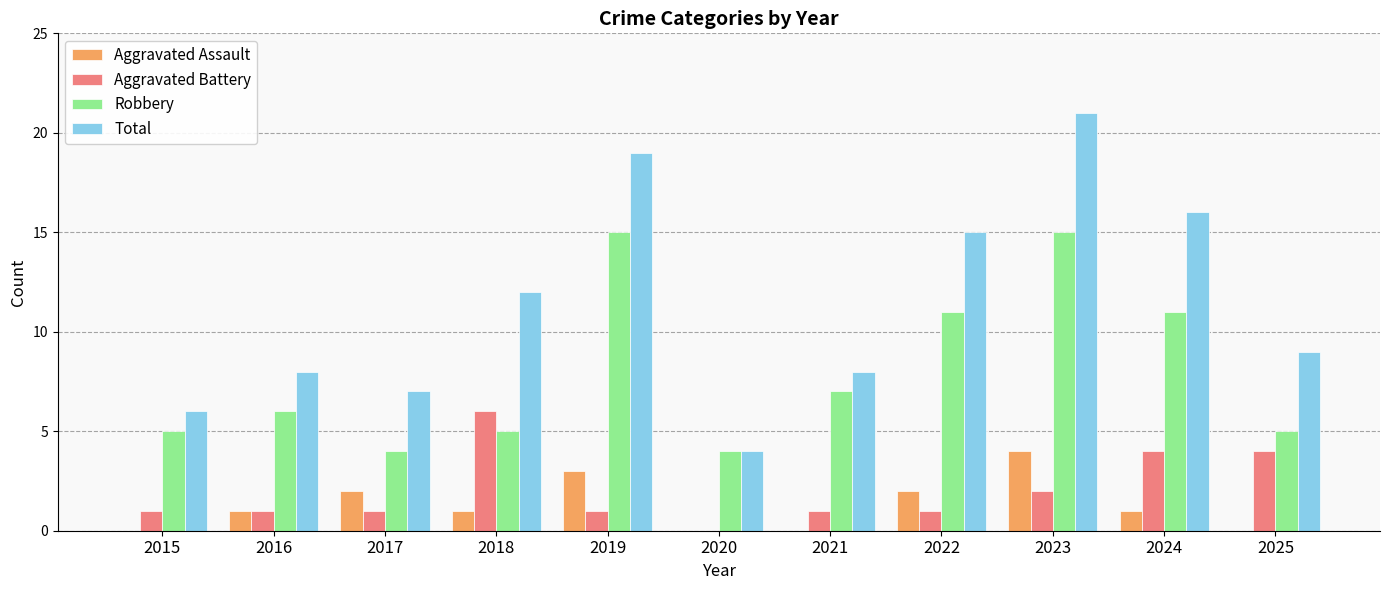

At which label does Aggravated Battery reach its peak?

2018